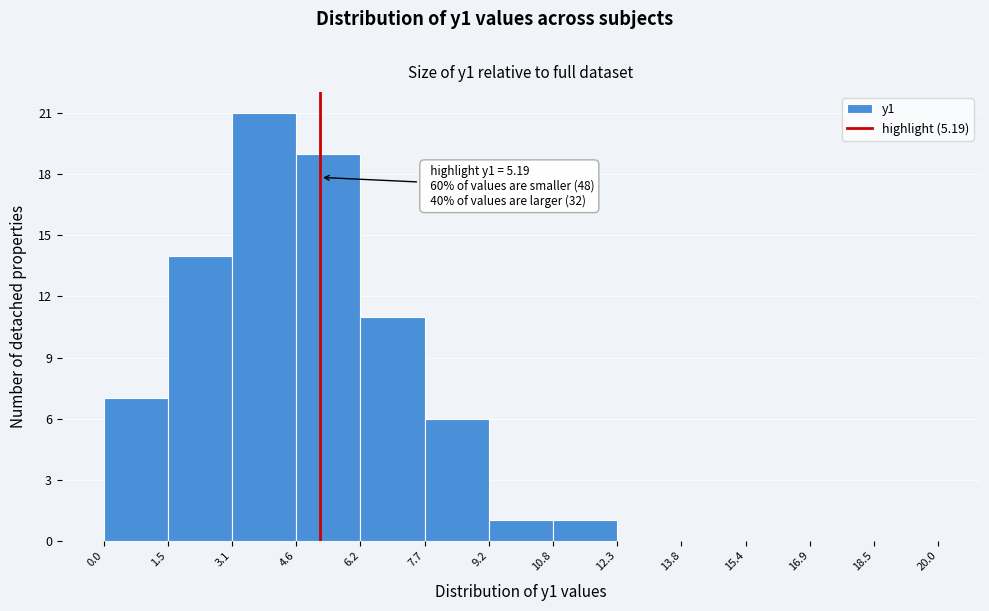

Which range on the x-axis has the tallest bar?

3.1 to 4.6